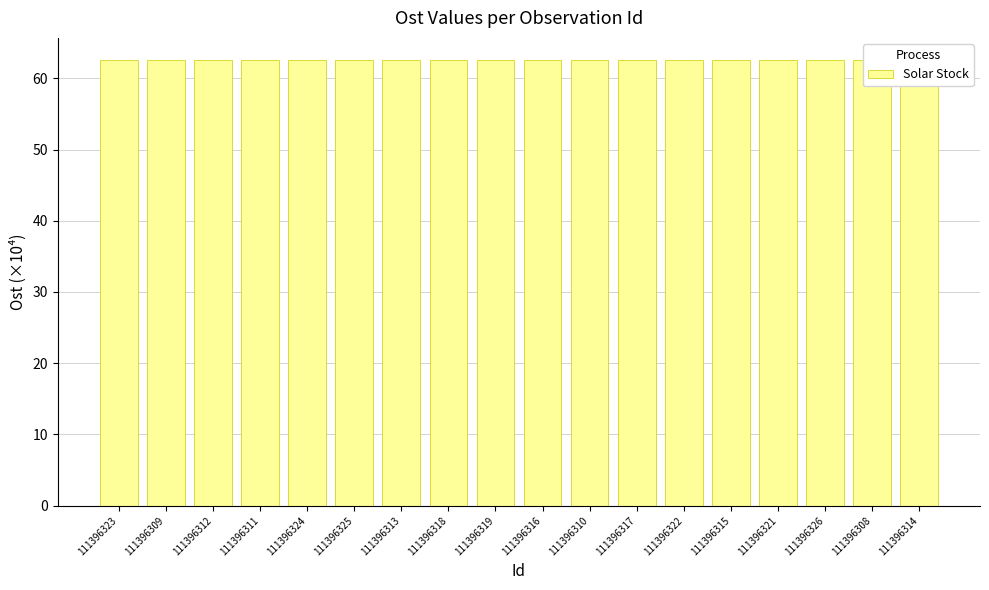

The chart shows a value of 62.5 at 111396308. True or false?

True